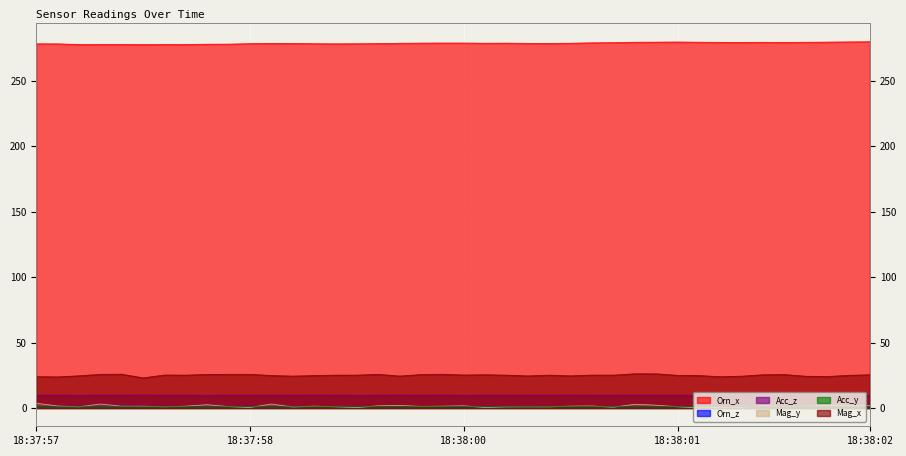

At 18:37:58, list the series in order from largest to smallest.

Orn_x, Mag_x, Acc_z, Orn_z, Acc_y, Mag_y